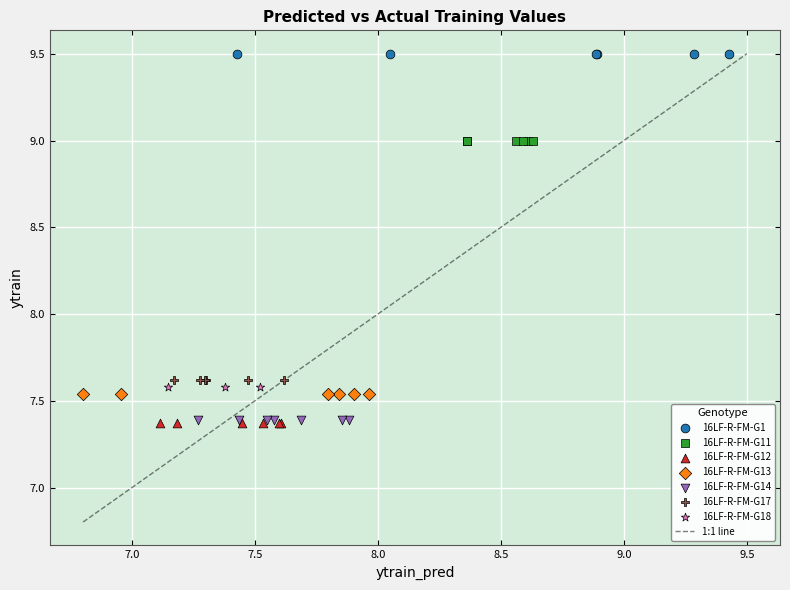

Which series reaches the maximum Y coordinate?

16LF-R-FM-G1